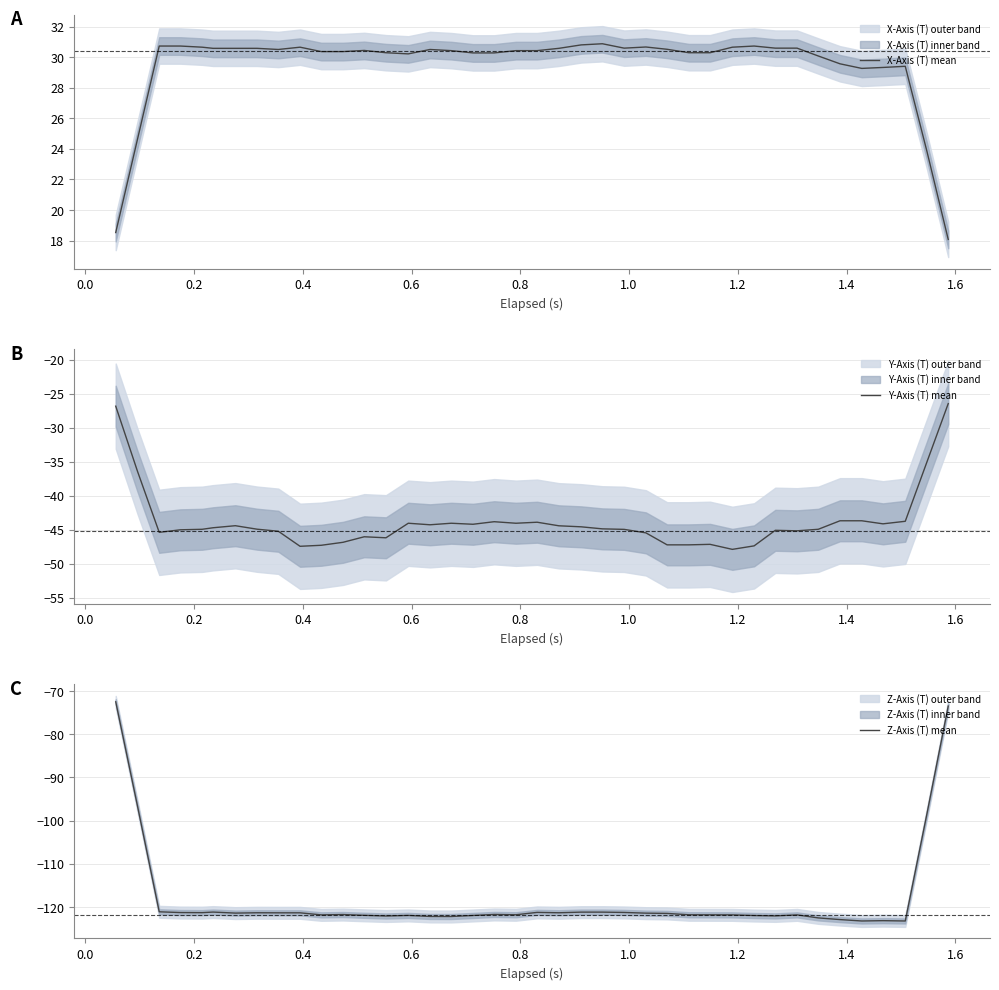

Which series has the largest total across all categories?

X-Axis (T) mean